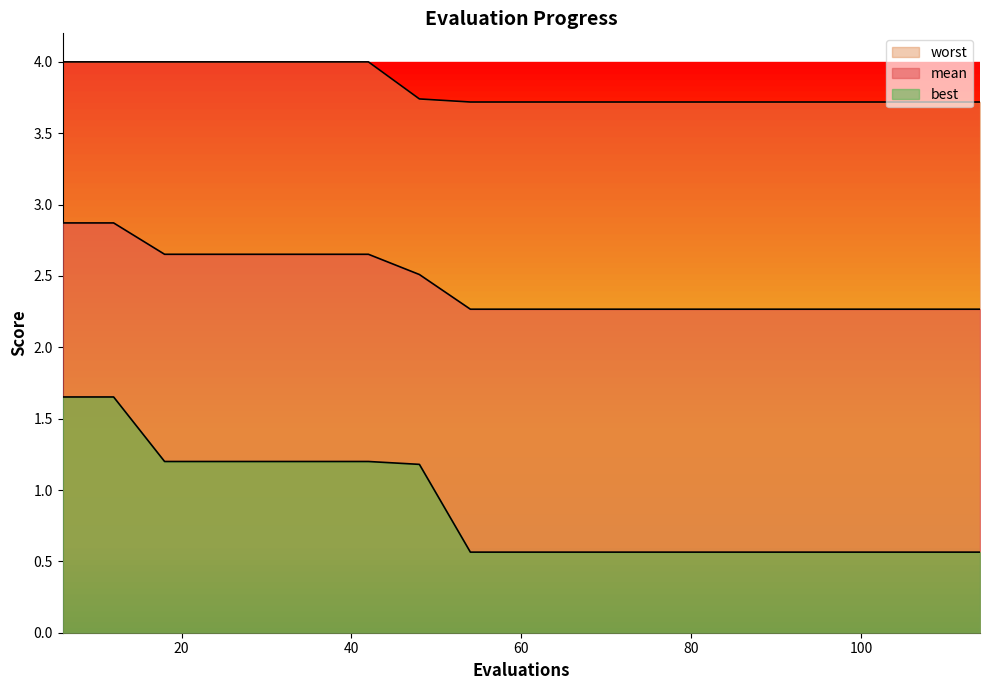

How many lines are shown in the chart?

3